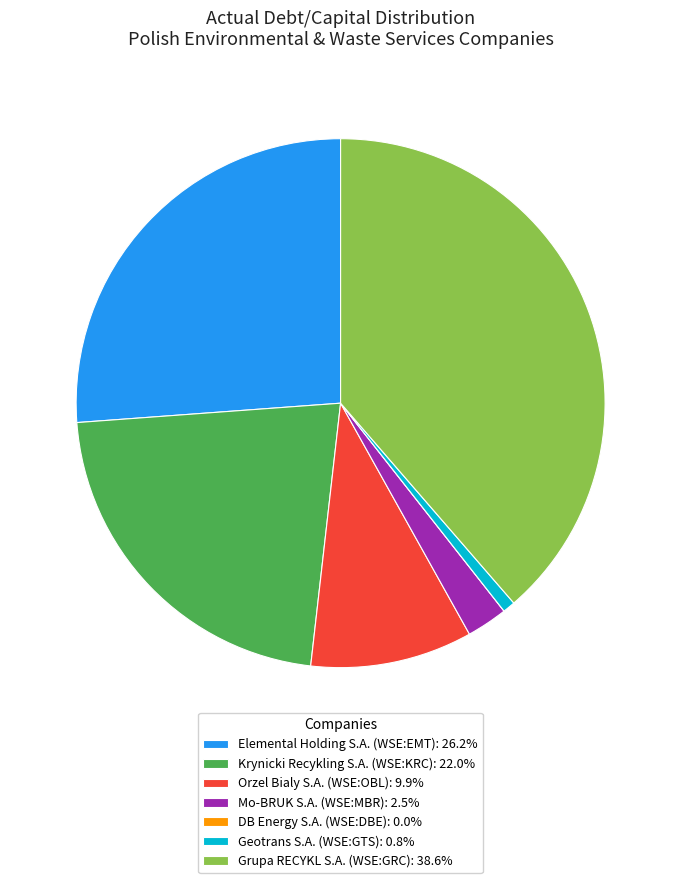

Do Geotrans S.A. (WSE:GTS): 0.8% and Krynicki Recykling S.A. (WSE:KRC): 22.0% together represent more than half of the pie?

No